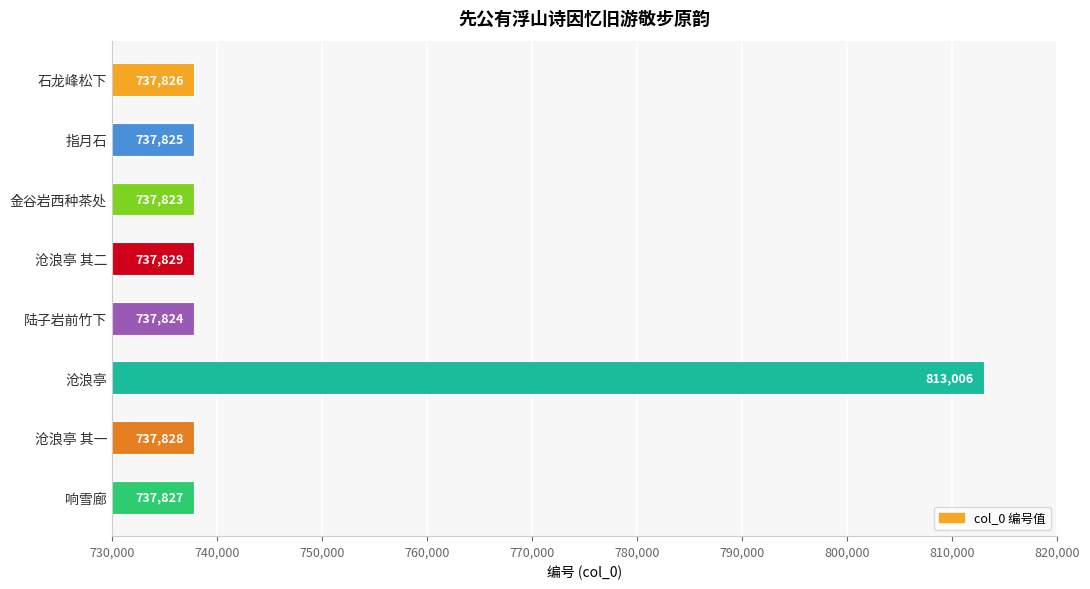

Are the bars grouped side by side (vs. stacked)?

No